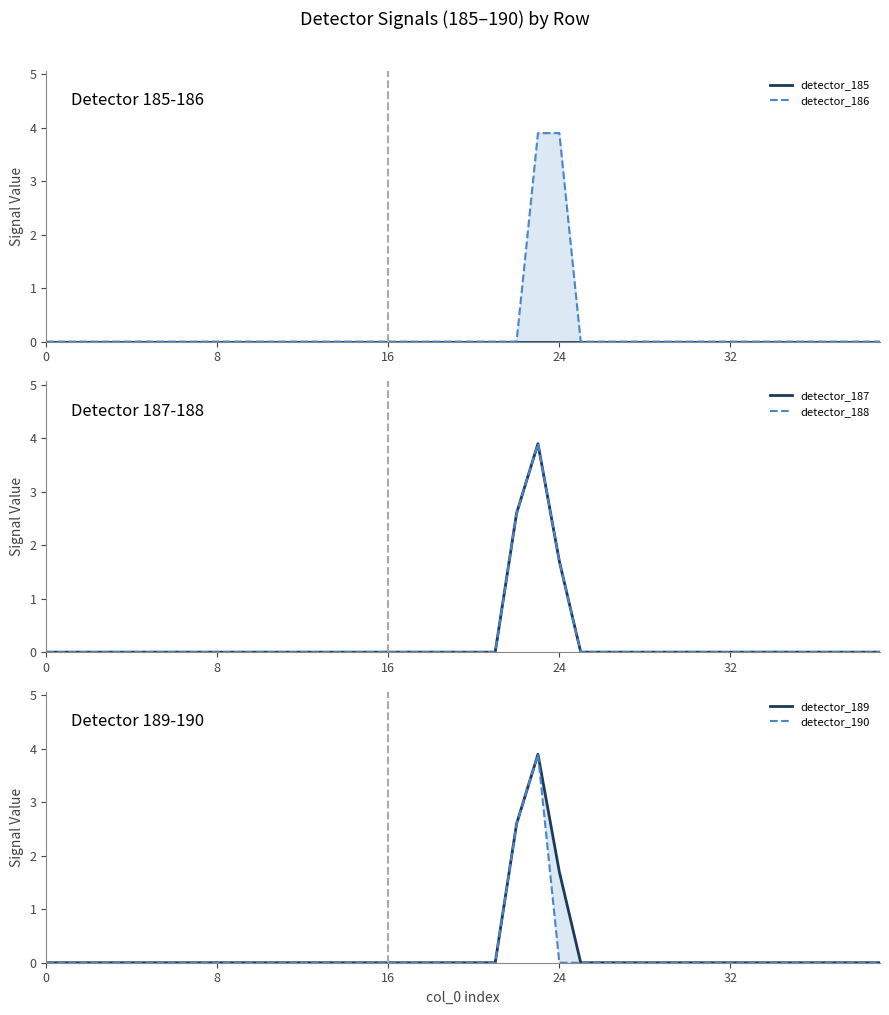

Does the chart display data point markers on the line(s)?

No